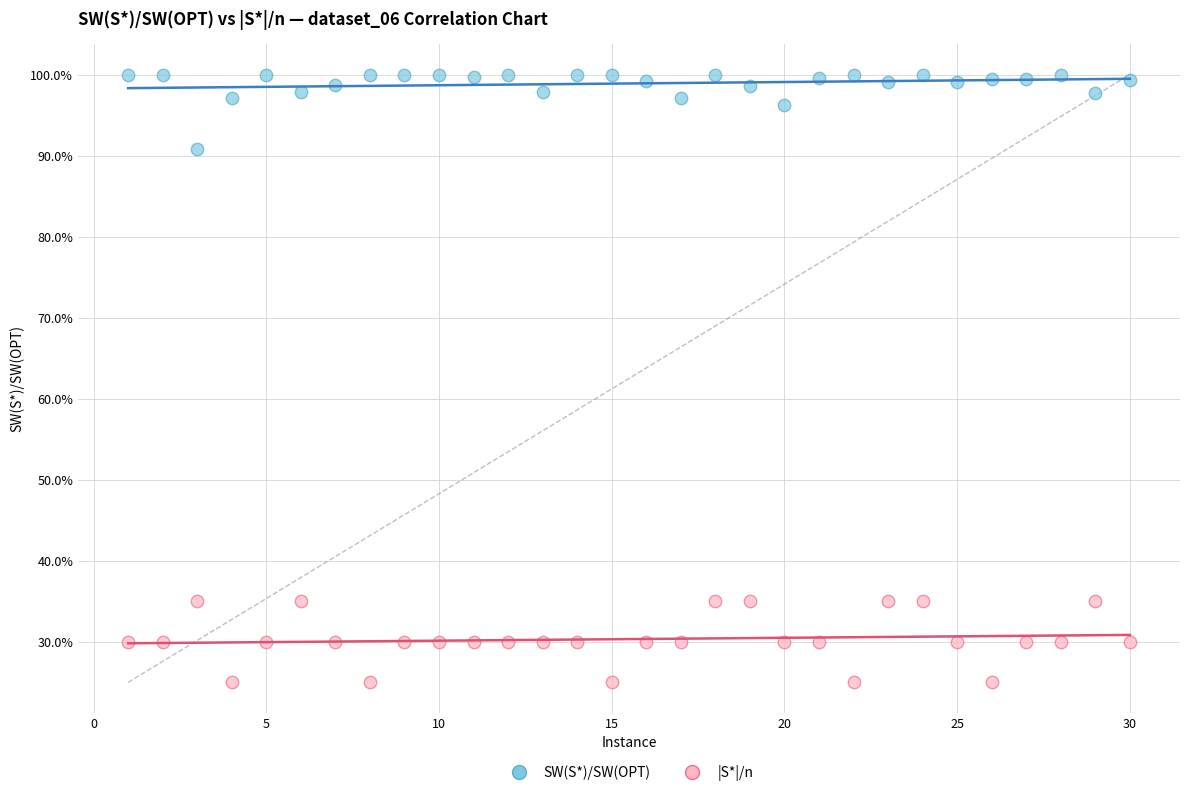

Which series reaches the maximum Y coordinate?

SW(S*)/SW(OPT)